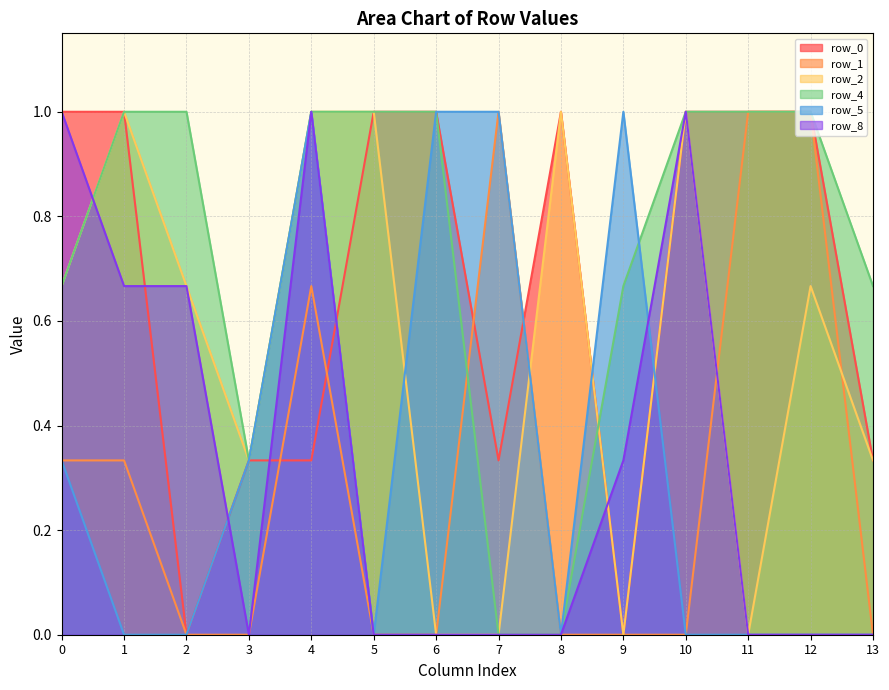

Rank the categories by row_5 value from highest to lowest.

4, 6, 7, 9, 0, 3, 1, 2, 5, 8, 10, 11, 12, 13